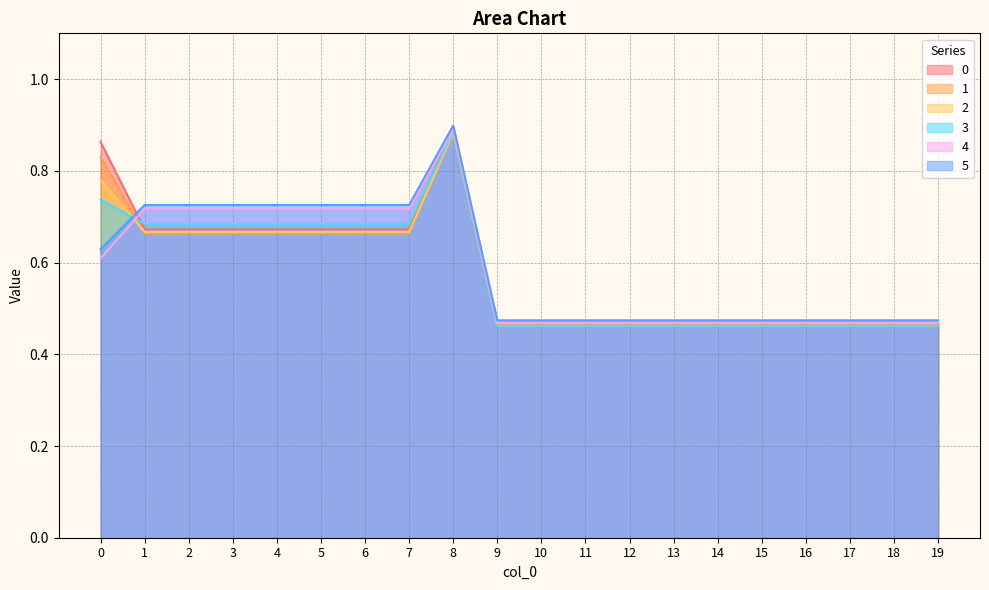

At 14, list the series in order from smallest to largest.

2, 3, 1, 0, 4, 5